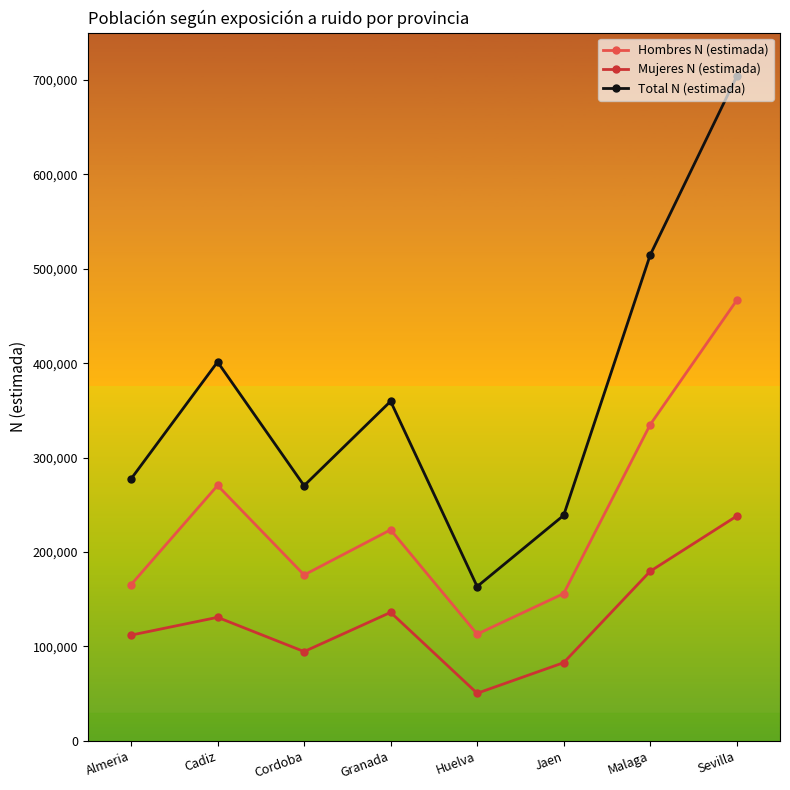

What is the sum of the Mujeres N (estimada) values at Huelva and Cadiz?

181257